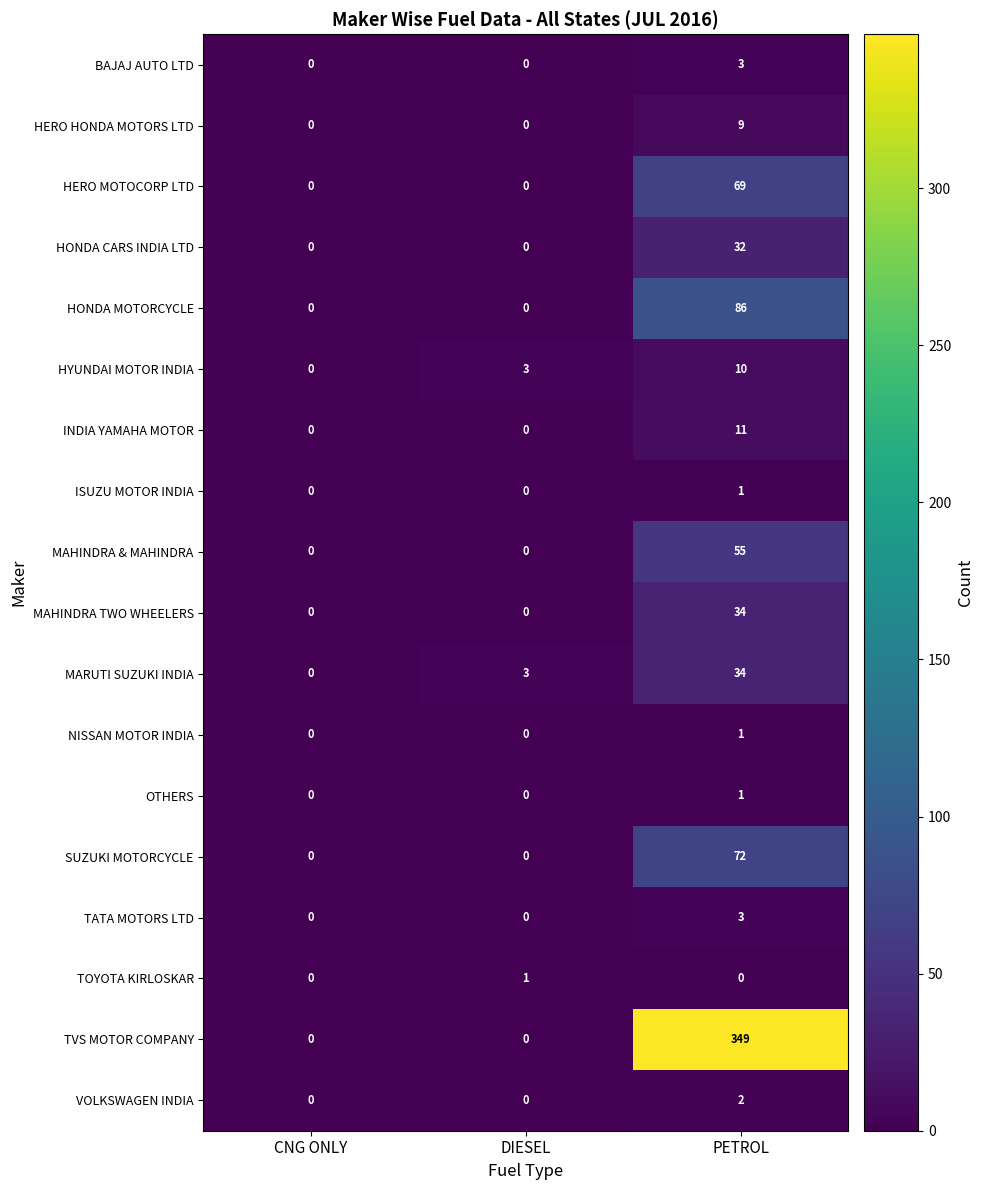

How many values in the NISSAN MOTOR INDIA series exceed 0?

1